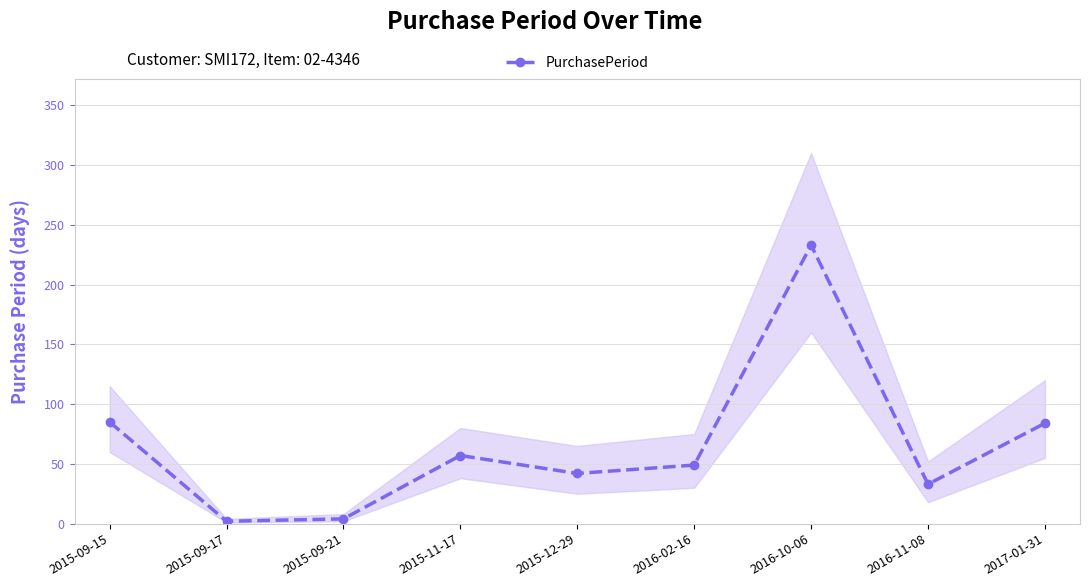

What is the change in value from 2015-11-17 to 2016-10-06?

+176